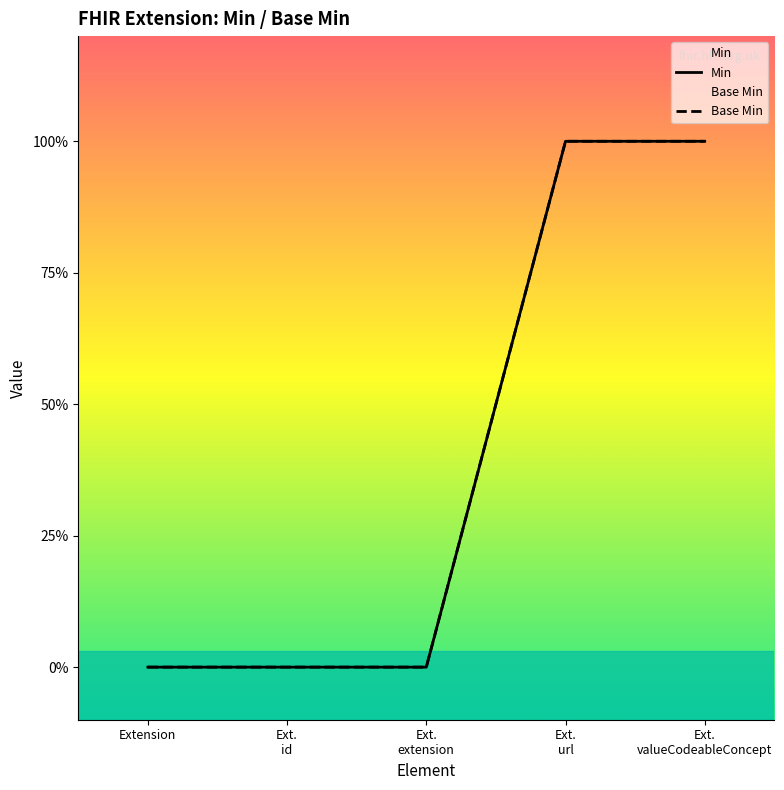

What is the label of the 4th point from the right?

Ext.
id